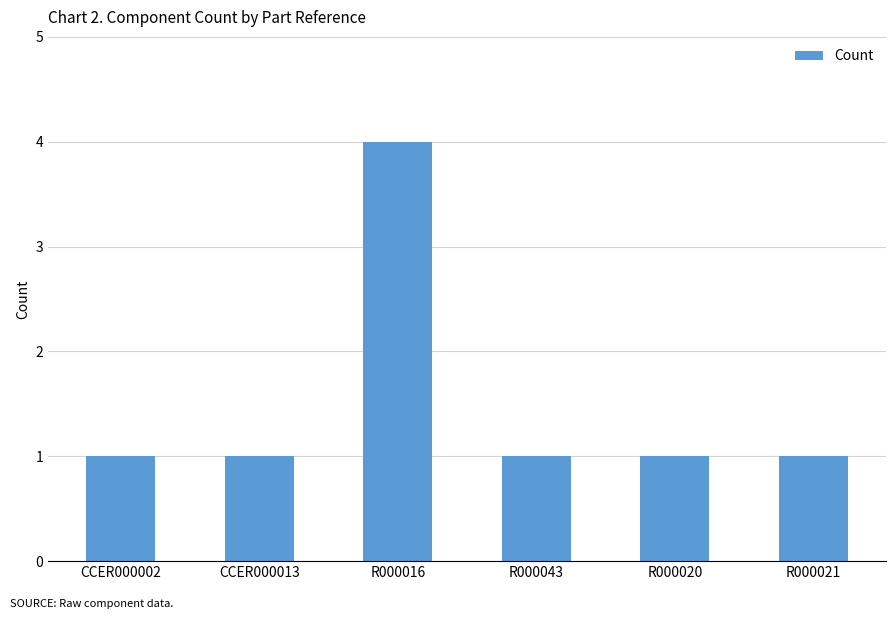

Reading left to right, extract all data points from this chart.

1	1	4	1	1	1